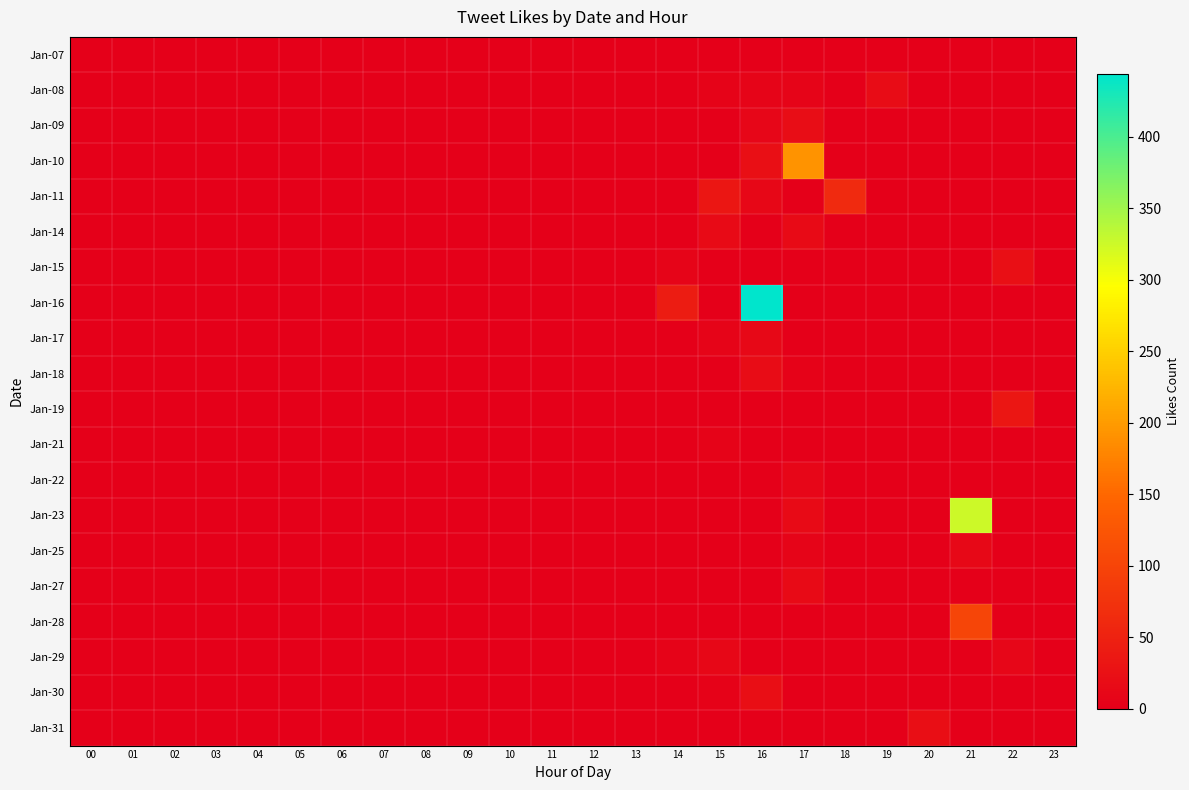

Which has a higher value, 13 or 18?

13